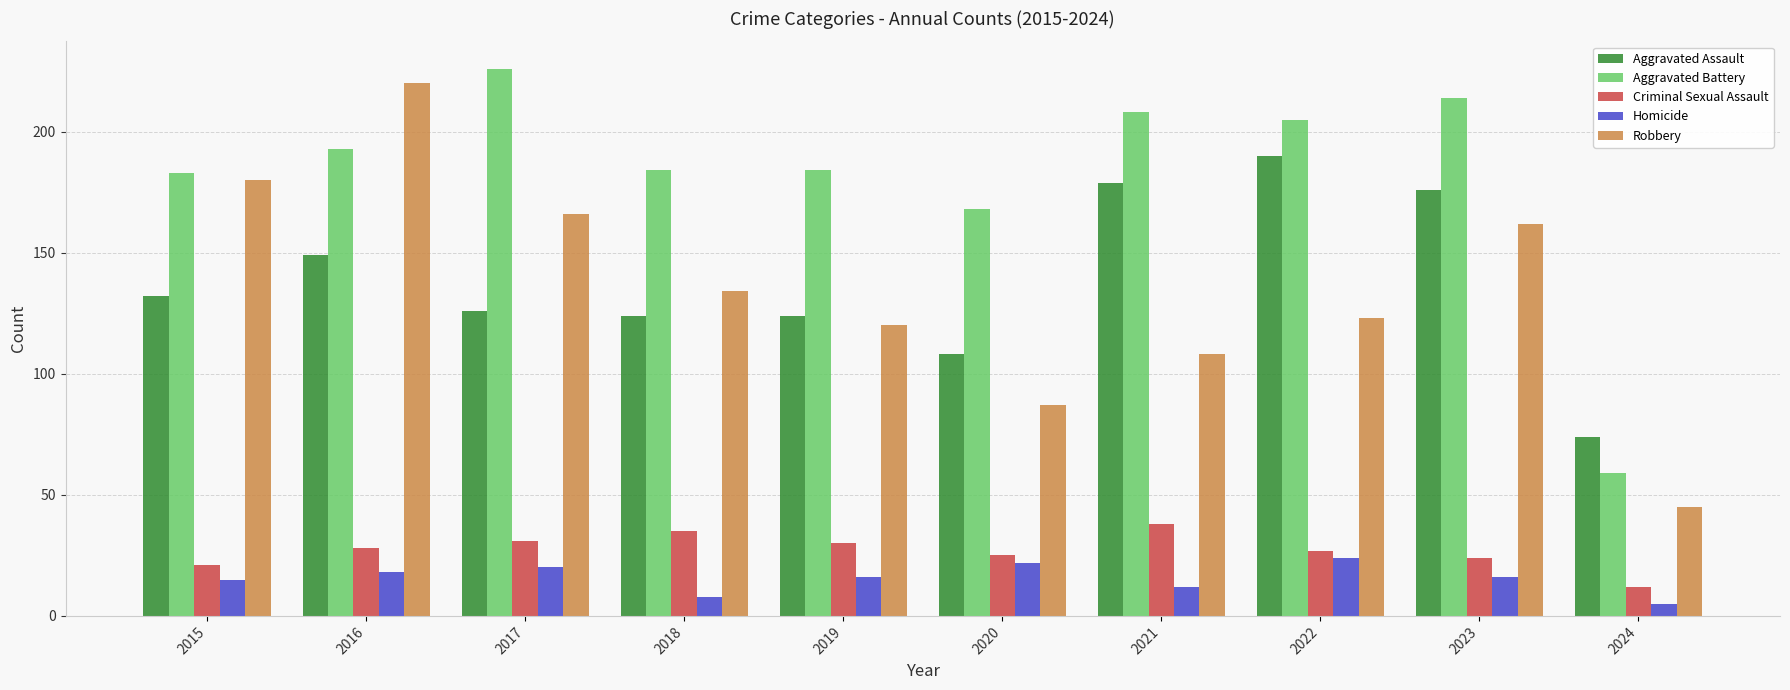

True or false: Aggravated Assault has a value of 49 at 2024.

False